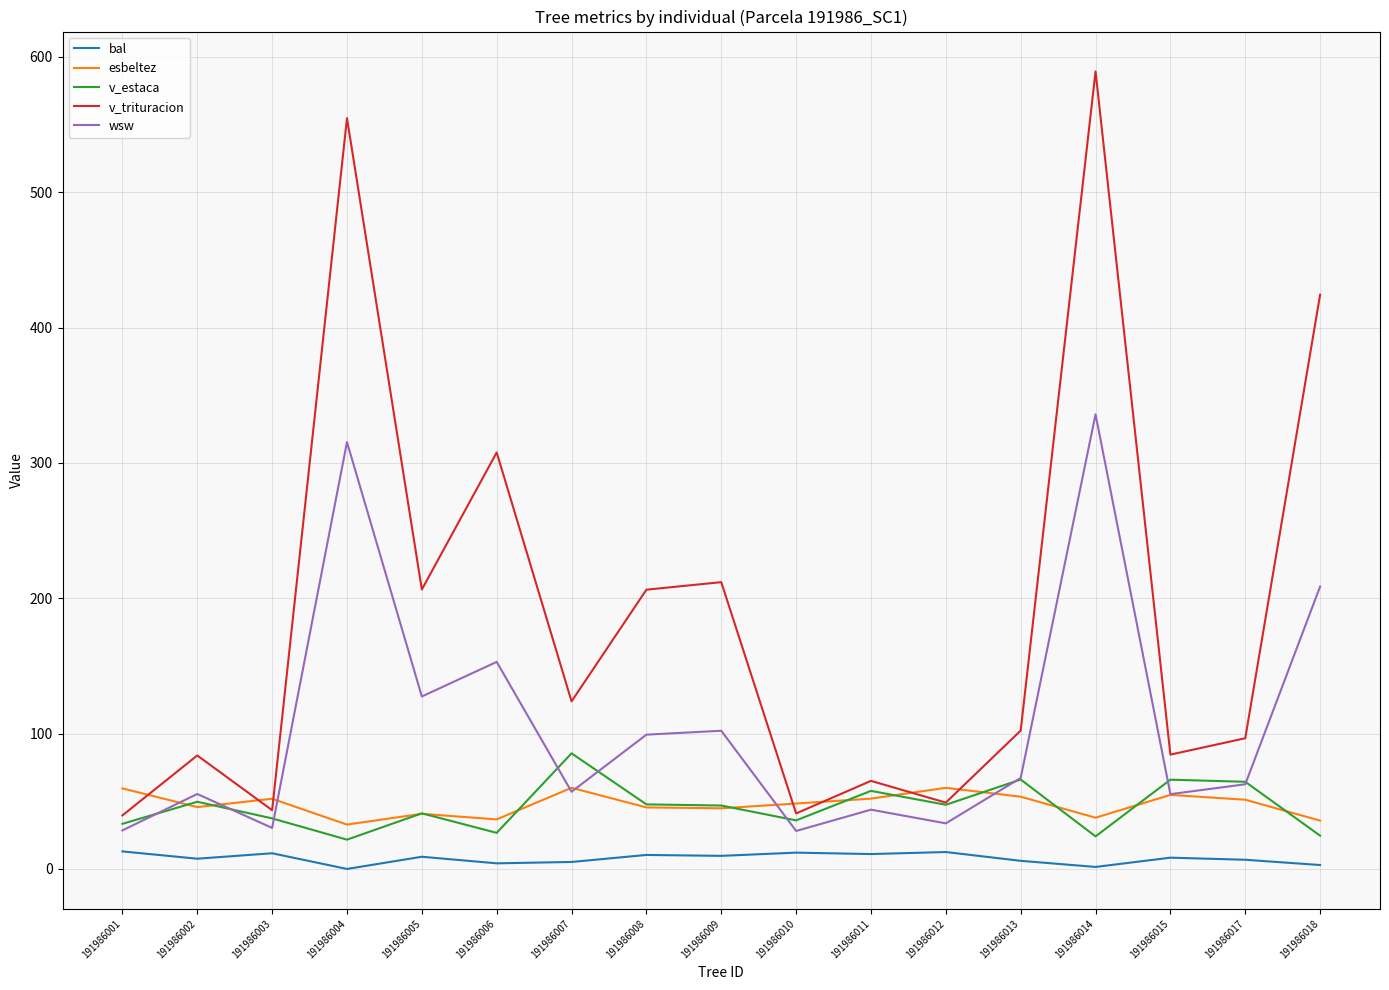

What is the difference between the wsw values at 191986014 and 191986018?

127.2